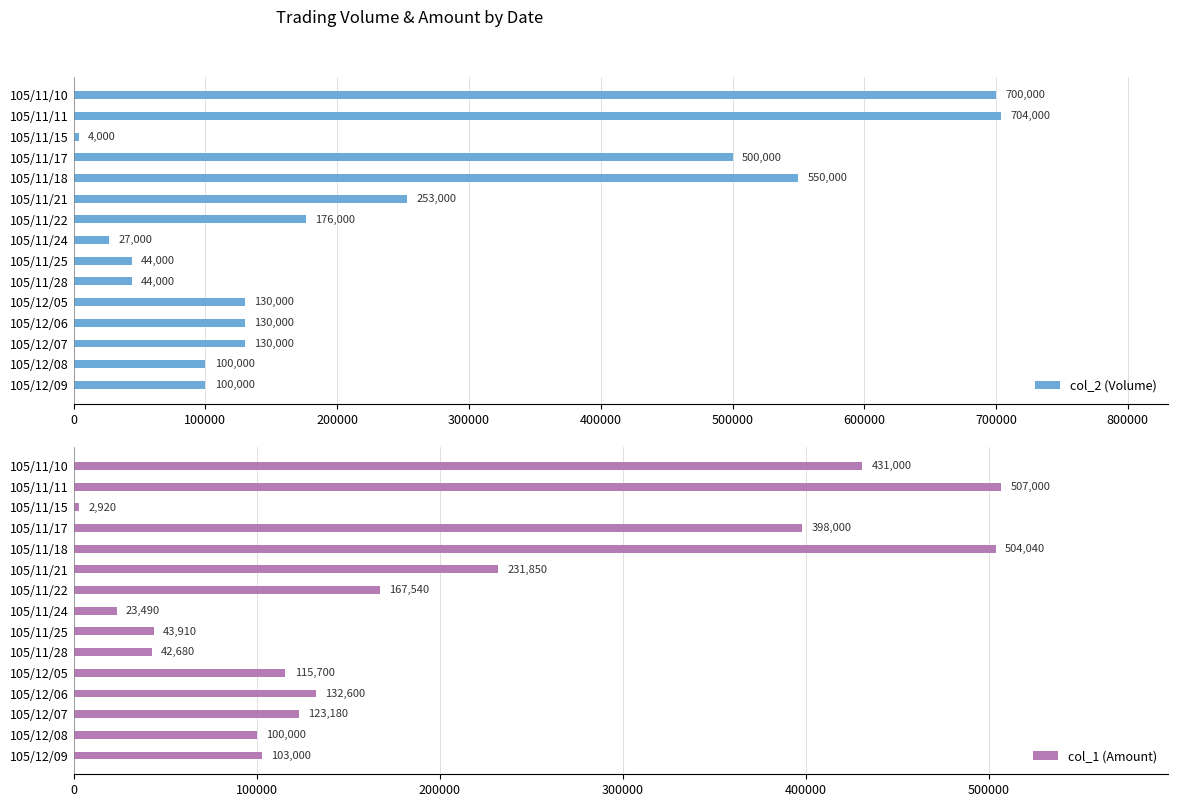

Rank the series by their average value, from highest to lowest.

col_2 (Volume), col_1 (Amount)